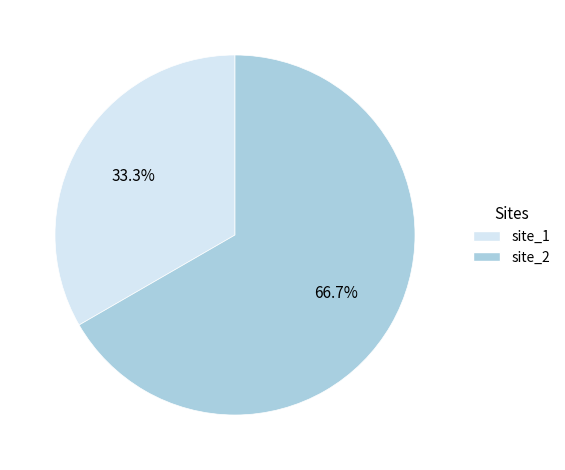

What is the largest slice in the pie chart?

site_2